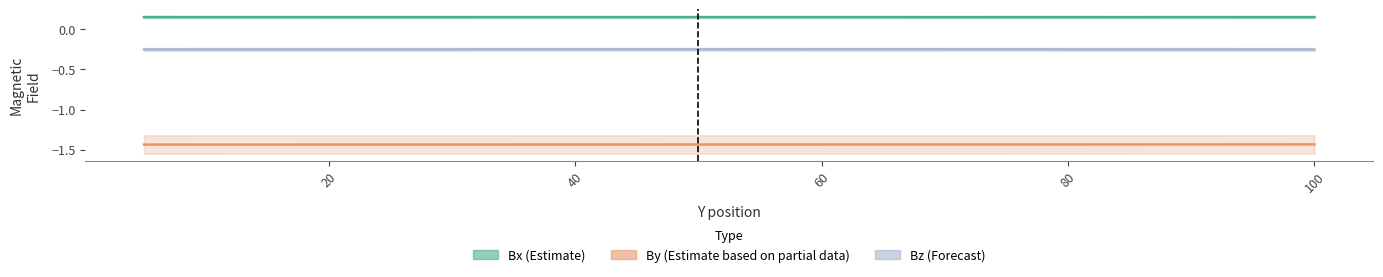

True or false: Bx and Bz cross at least once.

False